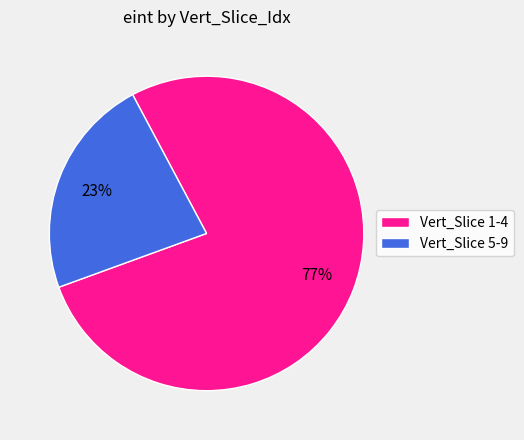

To the nearest percent, what is the difference between the largest and smallest slice percentages?

54%